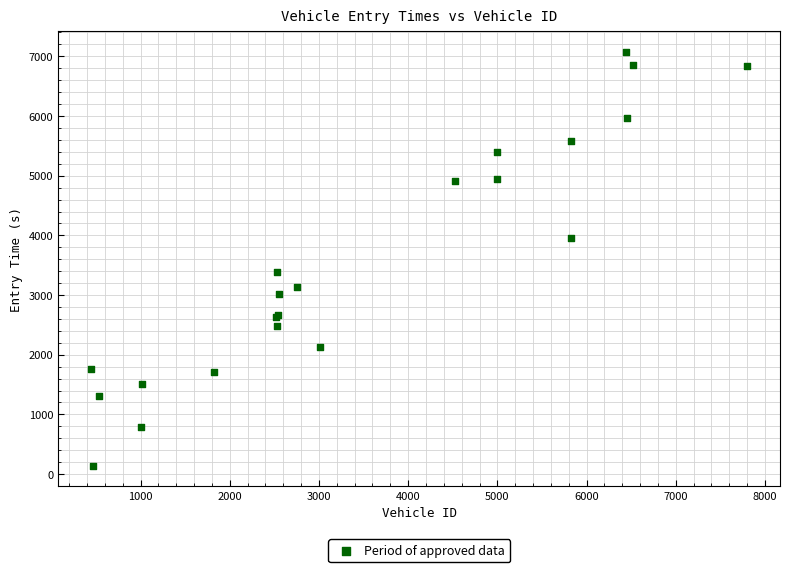

What Y value in the scatter plot is closest to 3605?

3382.2